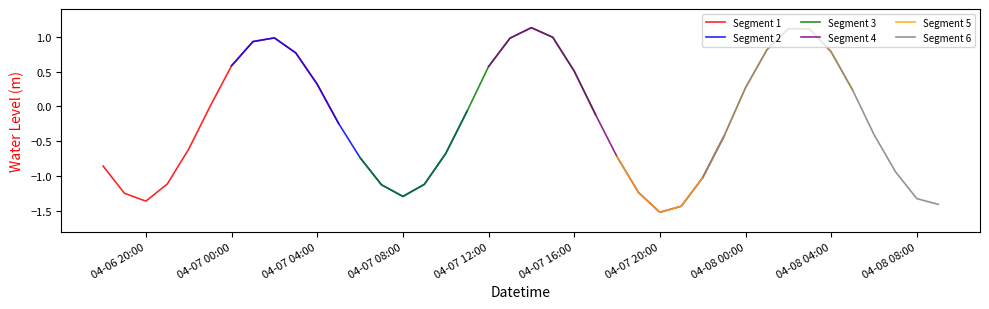

How many data points in Segment 6 are less than 0?

6